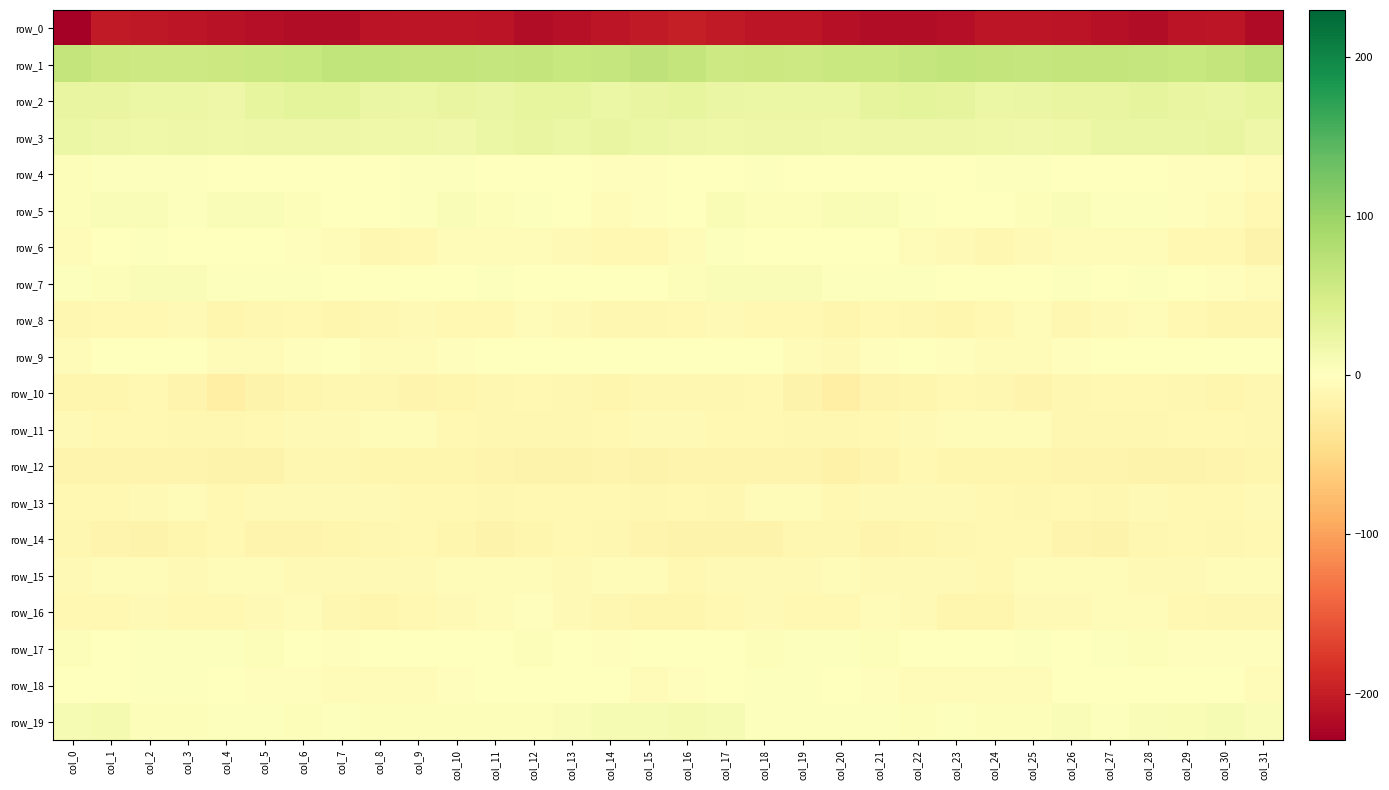

Where is row_11 nearest to the value -8?

col_7